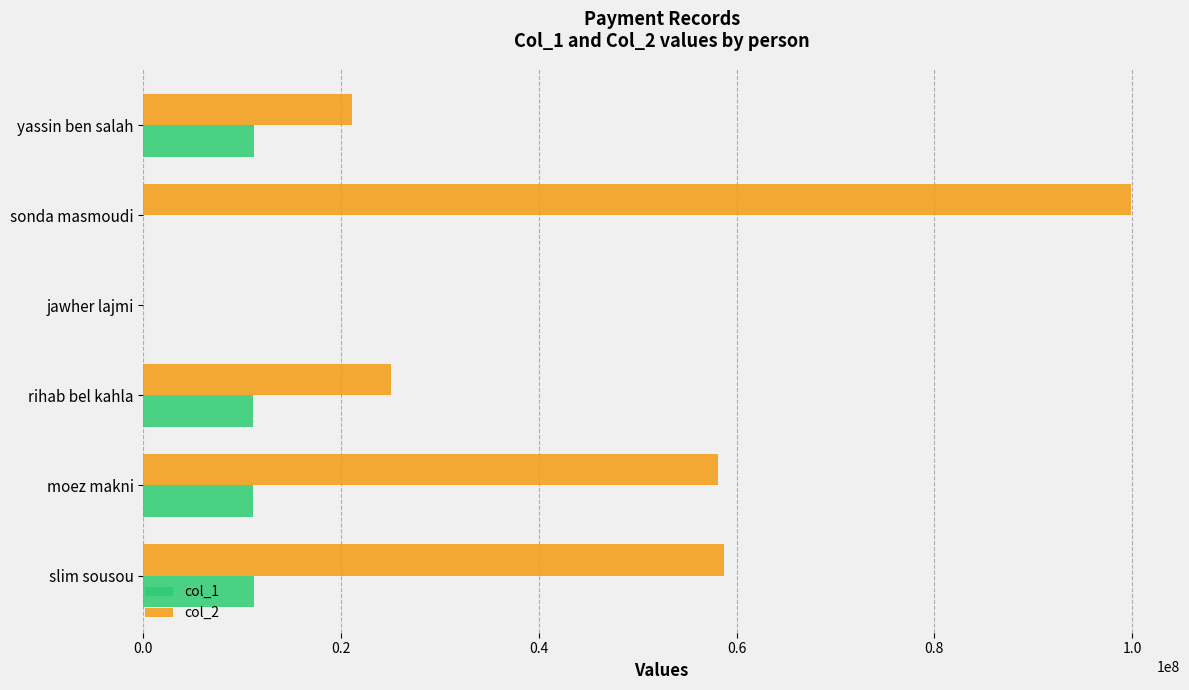

True or false: col_2 has a value of 99848127 at sonda masmoudi.

True